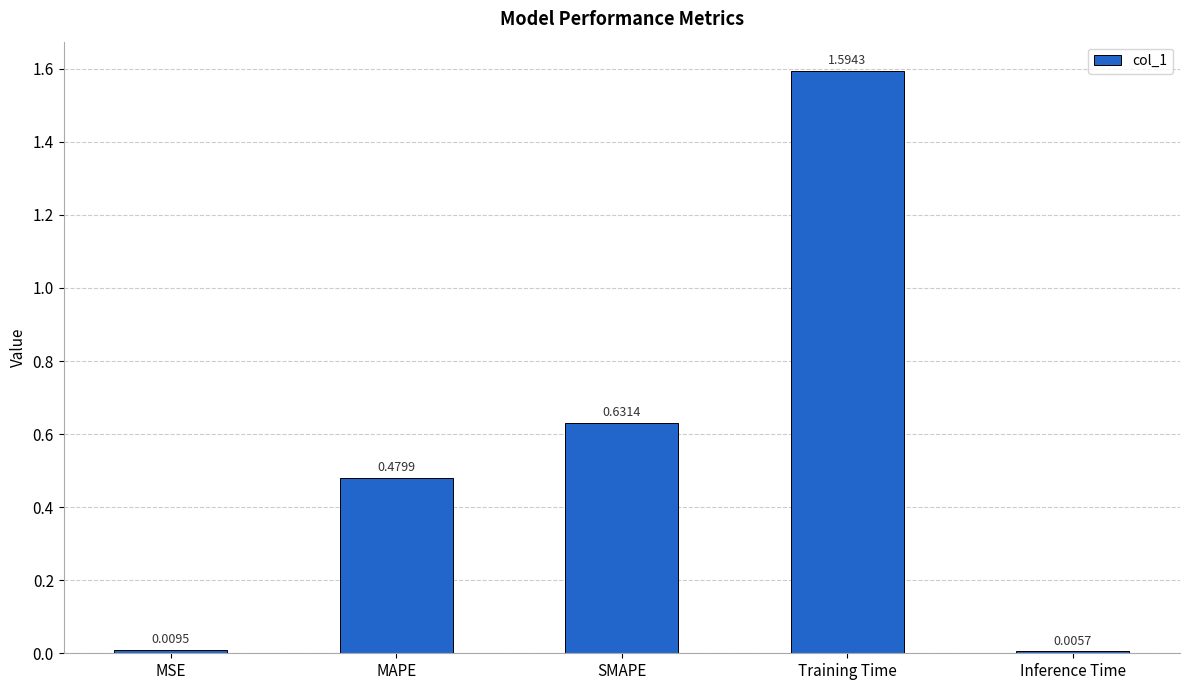

Are the bars grouped side by side (vs. stacked)?

No